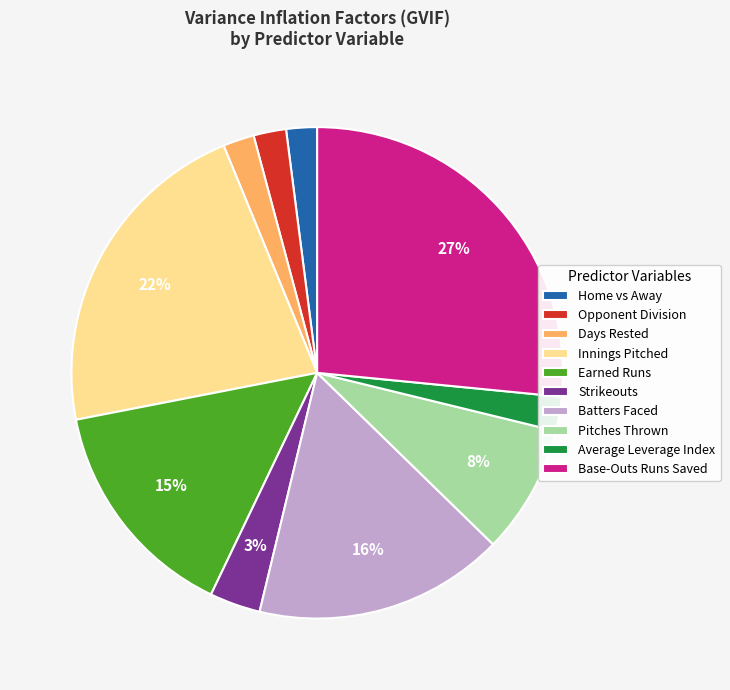

Is the sum of Pitches Thrown and Home vs Away greater than half?

No